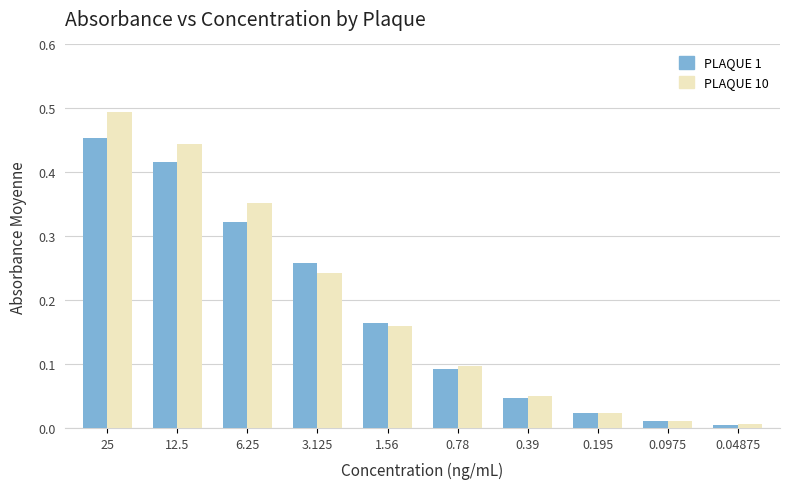

Is it true that PLAQUE 10 equals 0.4 at 3.125?

False